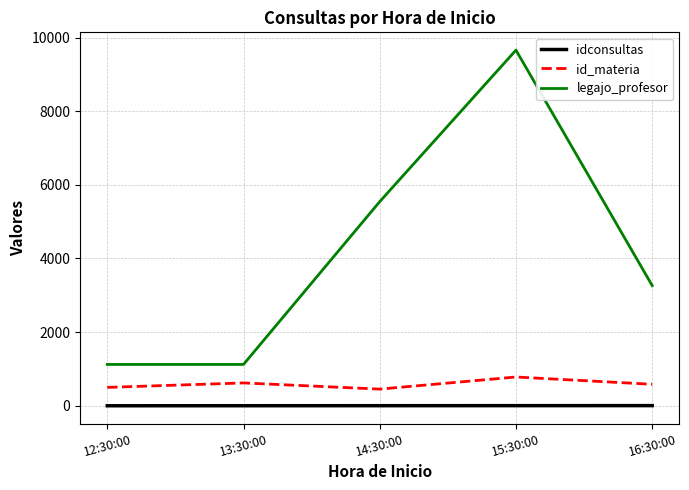

What is the sum of all idconsultas values?

15